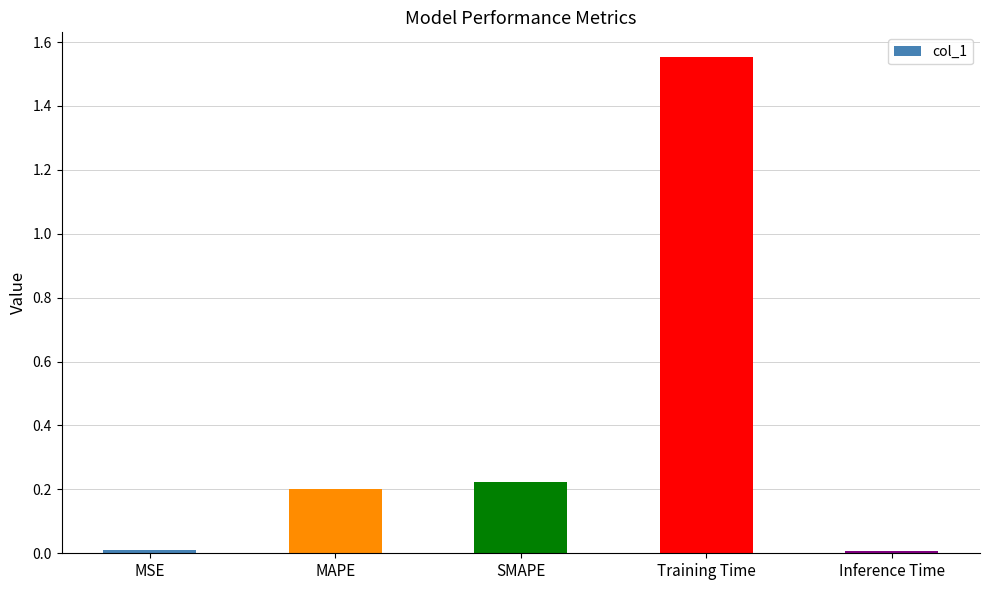

Which has a higher value, MAPE or Inference Time?

MAPE